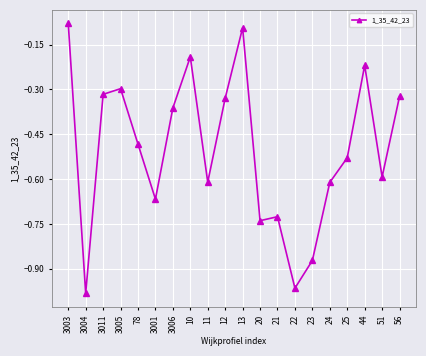

At which label is the value closest to 0?

3003